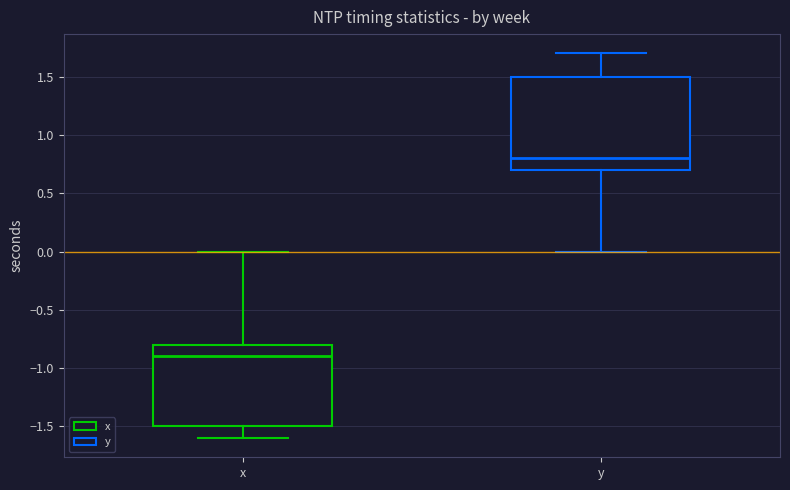

Comparing the boxes themselves (not the whiskers), which one is the tallest?

y